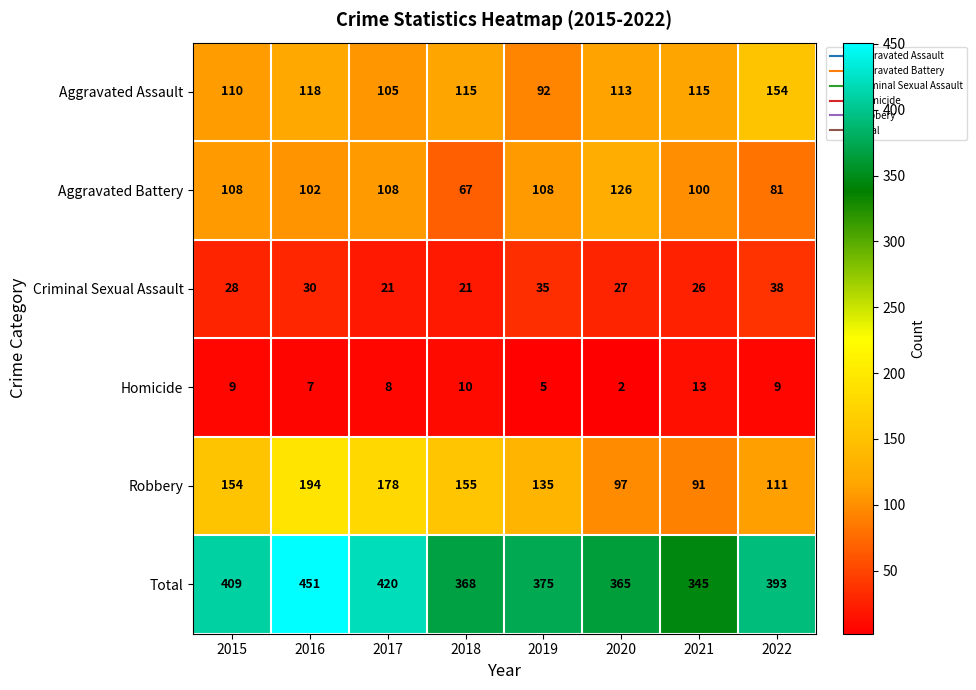

Count the number of categories in the chart.

8